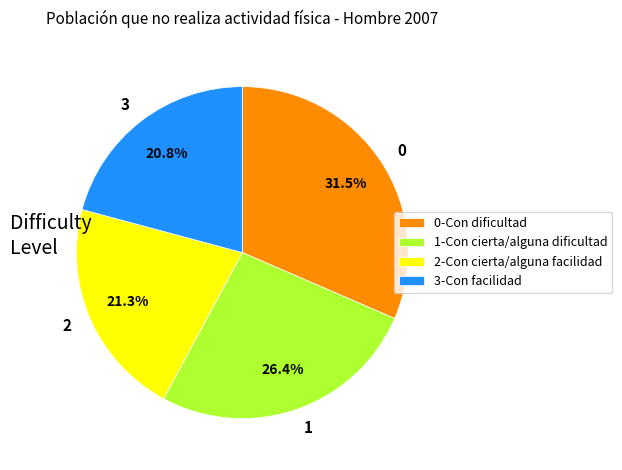

What percentage do 1 and 0 together represent?

57.9%